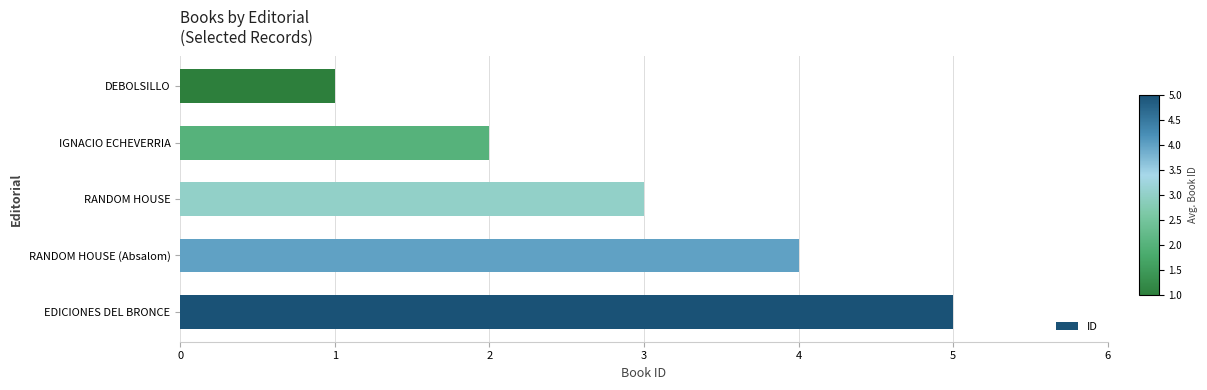

Rank the categories by value from lowest to highest.

DEBOLSILLO, IGNACIO ECHEVERRIA, RANDOM HOUSE, RANDOM HOUSE (Absalom), EDICIONES DEL BRONCE